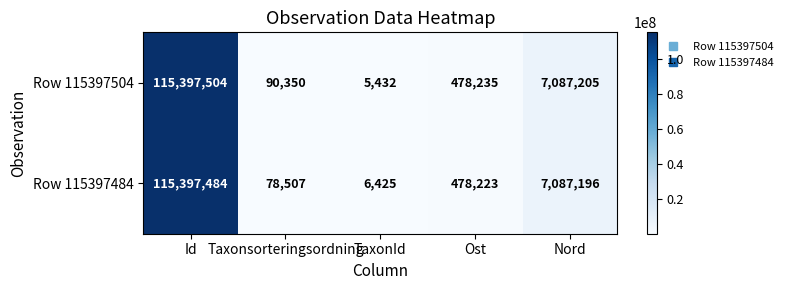

At which label is Row 115397484 closest to 57701954?

Nord